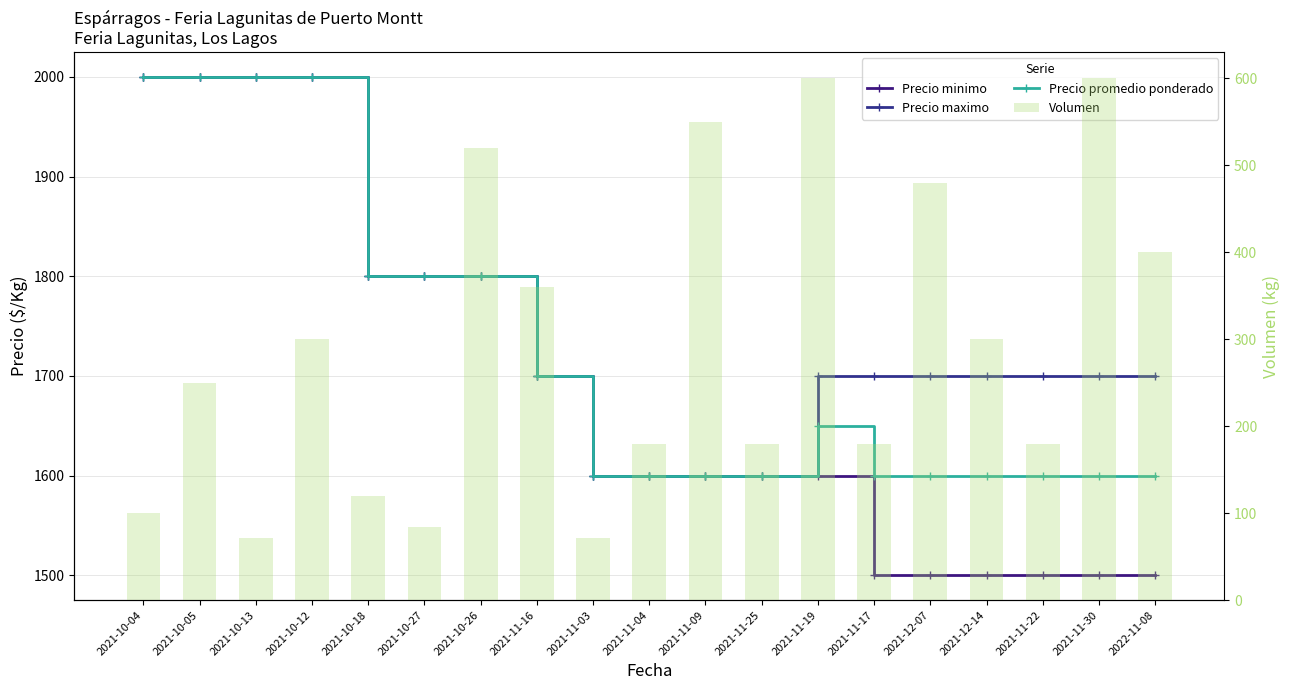

The Precio minimo series shows 2031 at 2021-12-14. True or false?

False